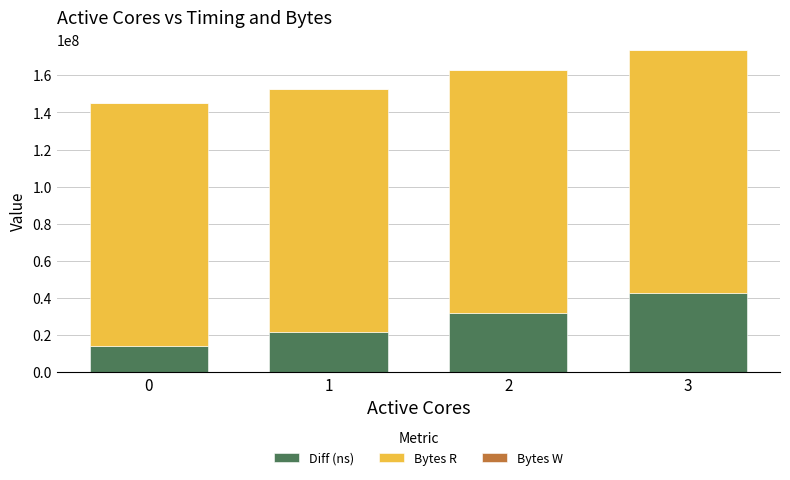

Reading left to right, what are the values for Diff (ns)?

14221581	21822050	32094777	42793815